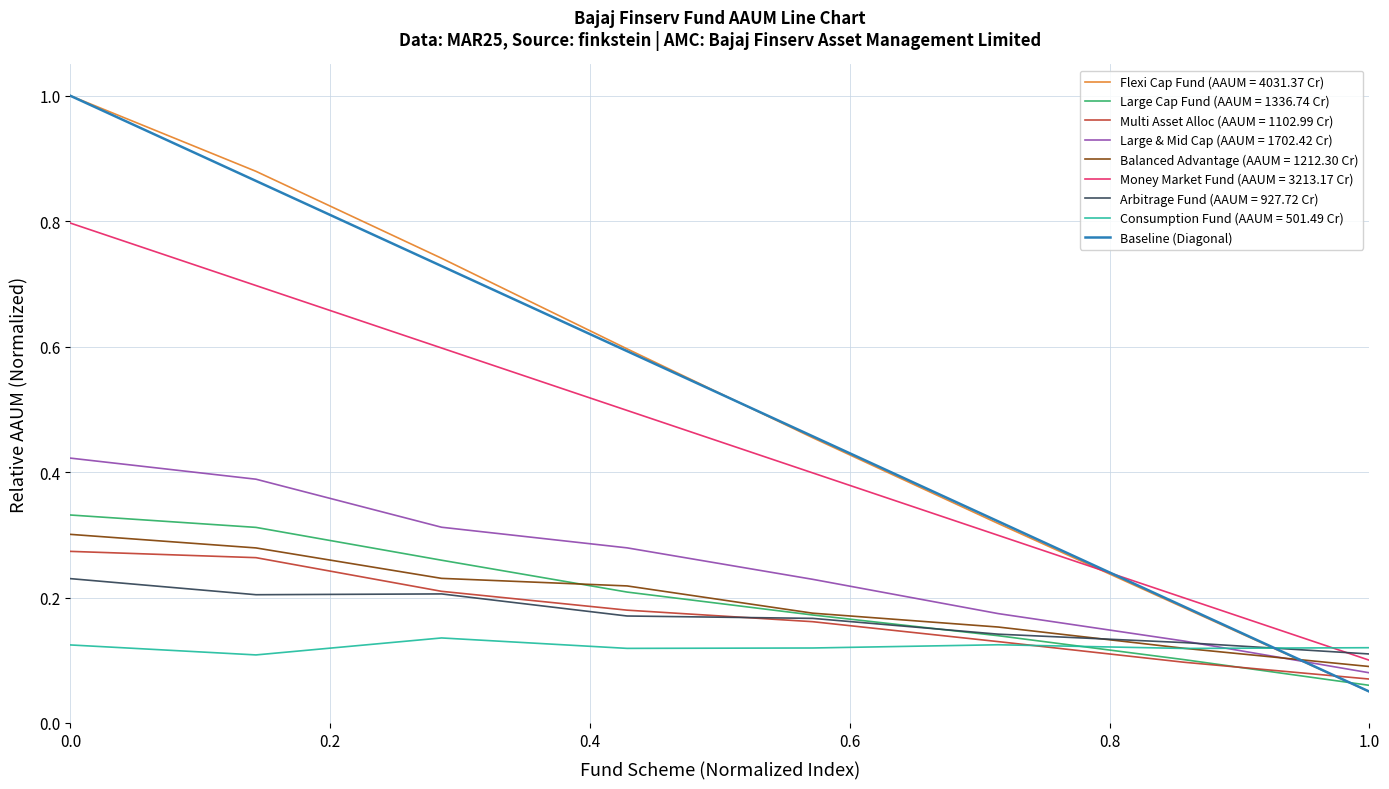

What is the sum of all values?

1.1